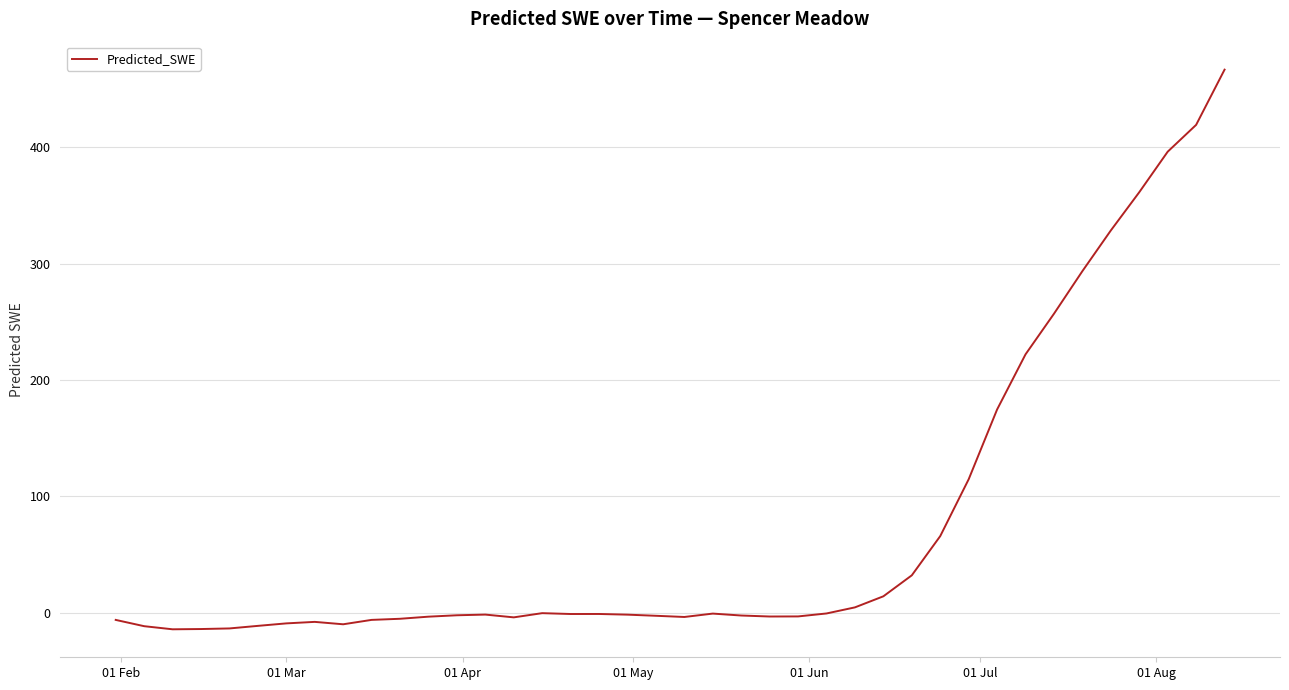

What is the difference between the maximum and minimum values?

480.7